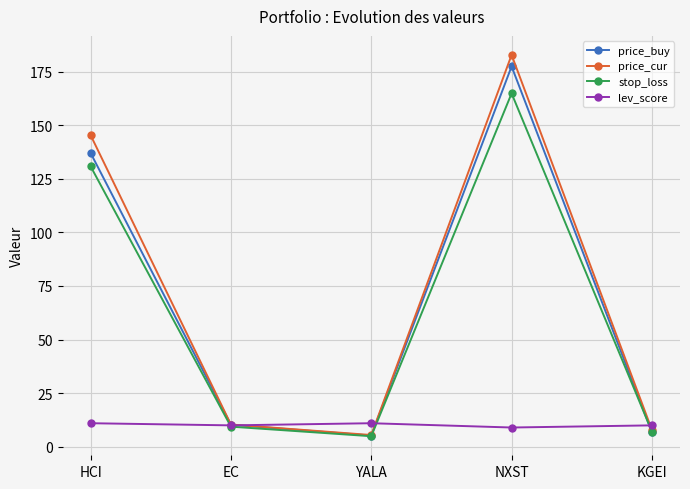

The lev_score series shows 9.0 at NXST. True or false?

True